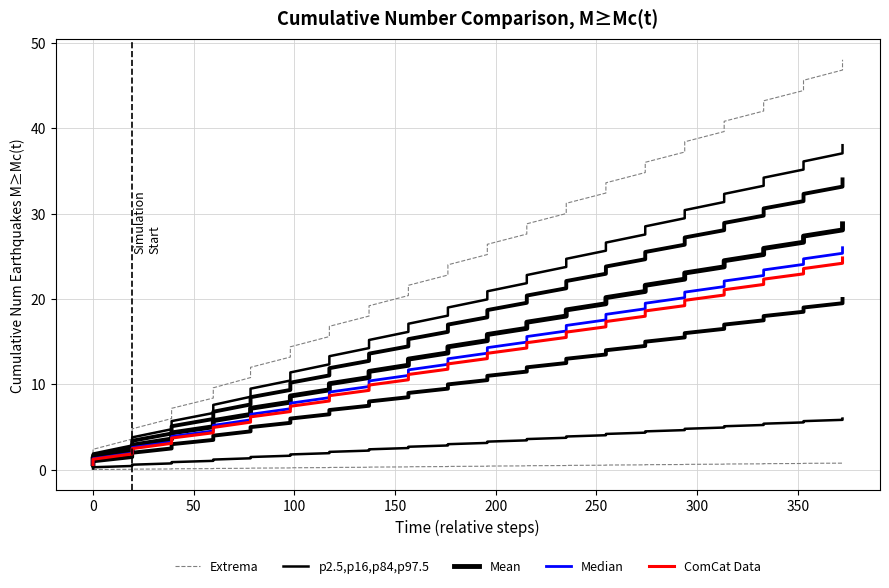

At how many categories does at least one series exceed 46?

2